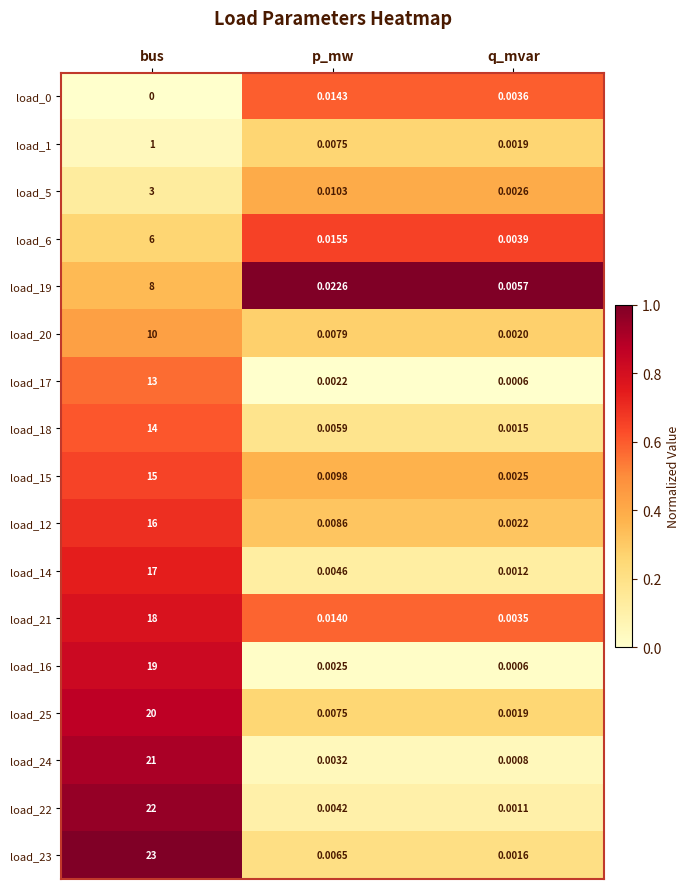

At which category is the sum across all series the highest?

bus